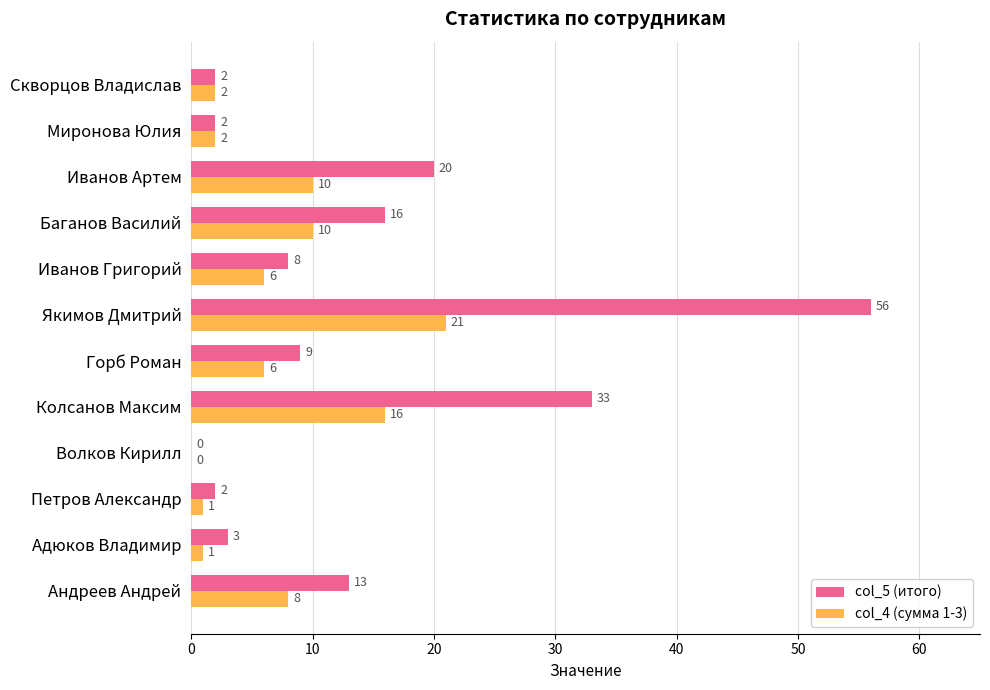

What is the maximum value shown in the chart?

56